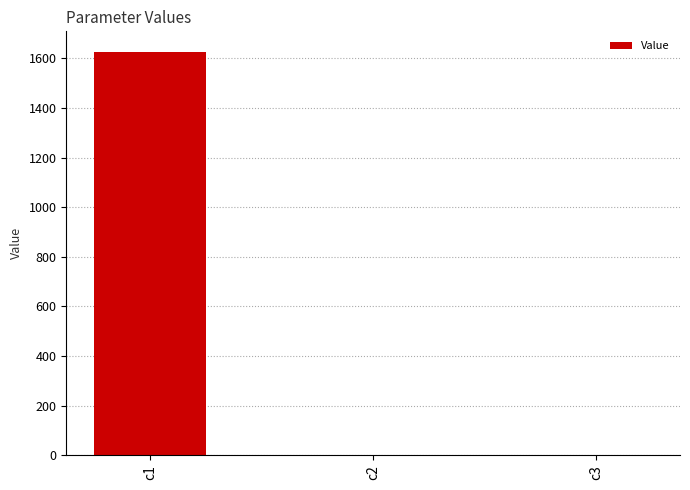

What is the average value?

542.4